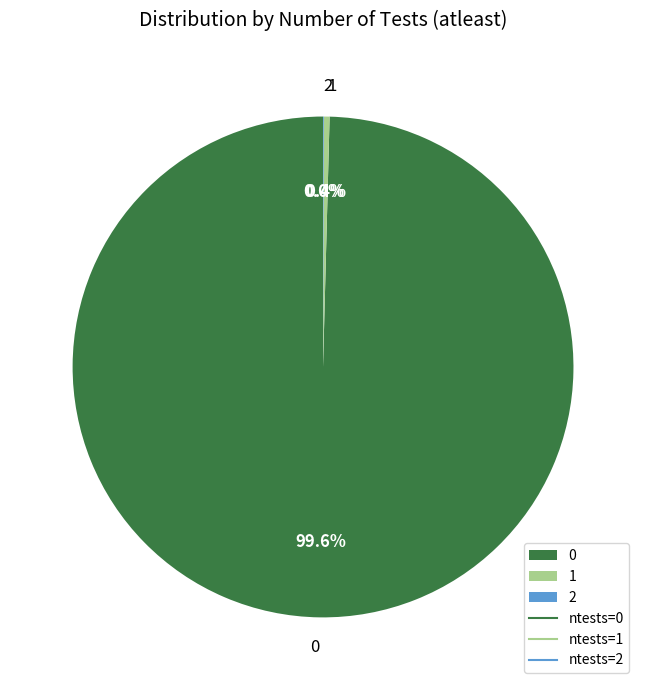

Is there any slice that represents more than half of the pie?

Yes